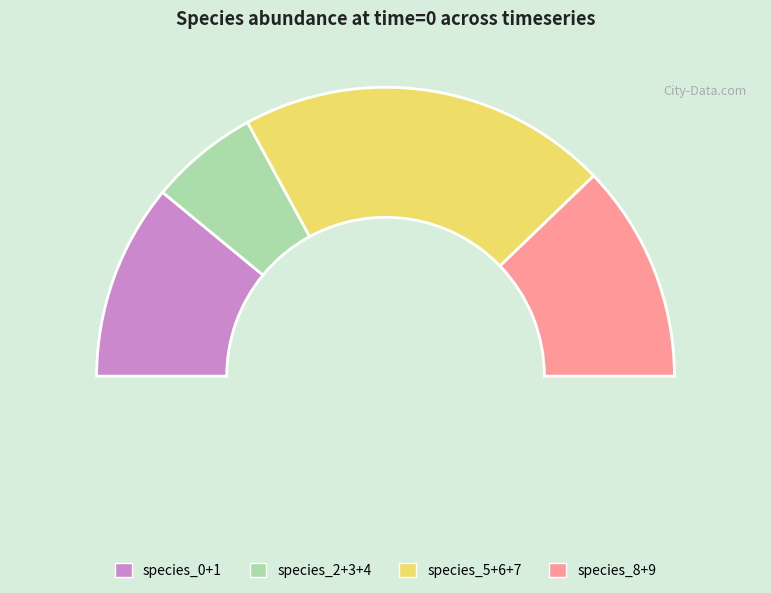

Combined, do species_6 and species_7 account for over 50%?

No